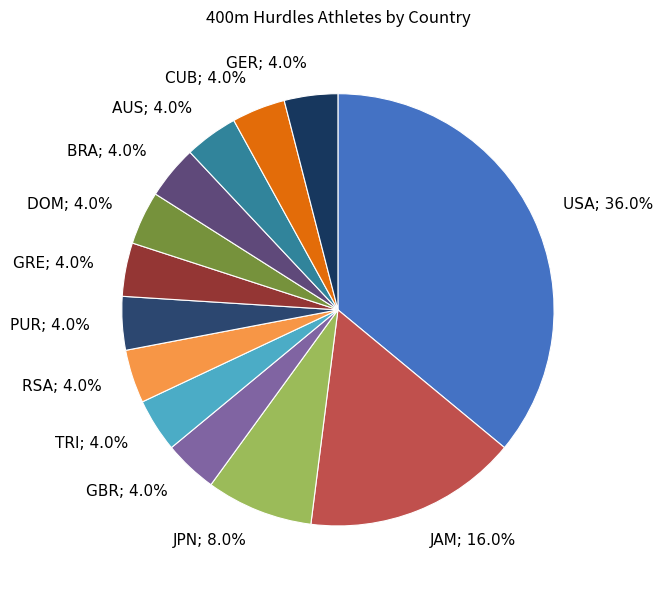

Is it true that PUR is 4% of the pie?

True